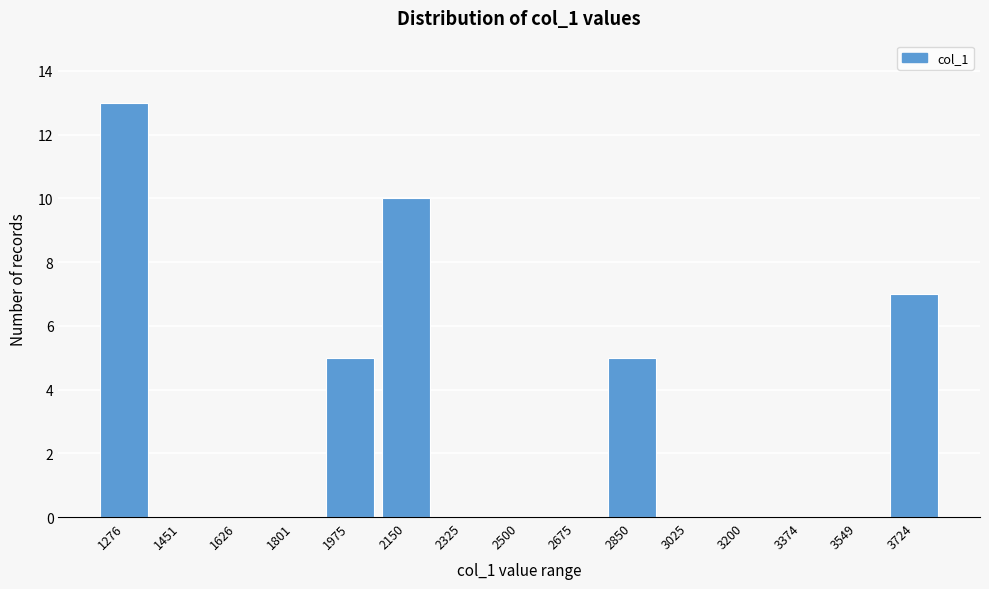

Reading left to right, transcribe all the data shown in this chart.

1276=13	1451=0	1626=0	1801=0	1975=5	2150=10	2325=0	2500=0	2675=0	2850=5	3025=0	3200=0	3374=0	3549=0	3724=7